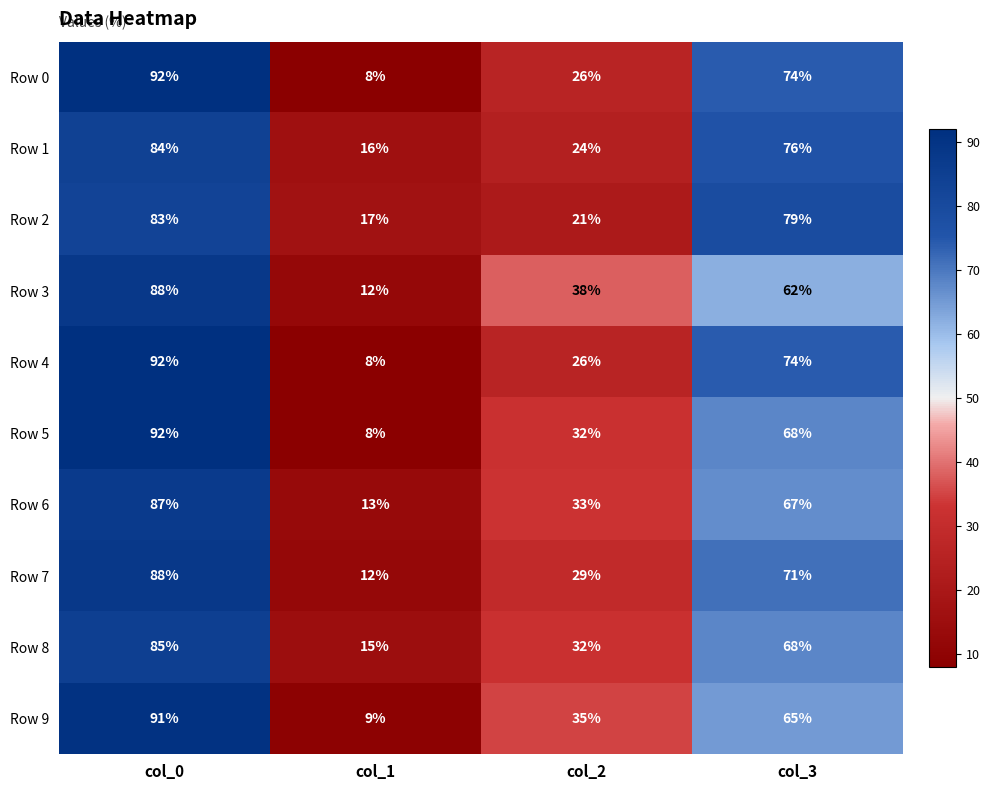

What is the spread (max minus min) of values at col_0?

9